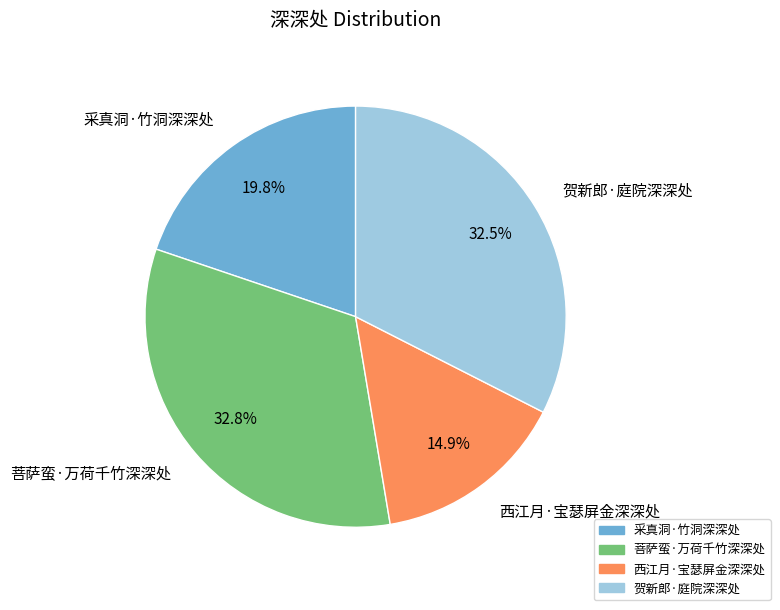

What is the ratio of the value at 菩萨蛮·万荷千竹深深处 to the value at 采真洞·竹洞深深处?

1.7